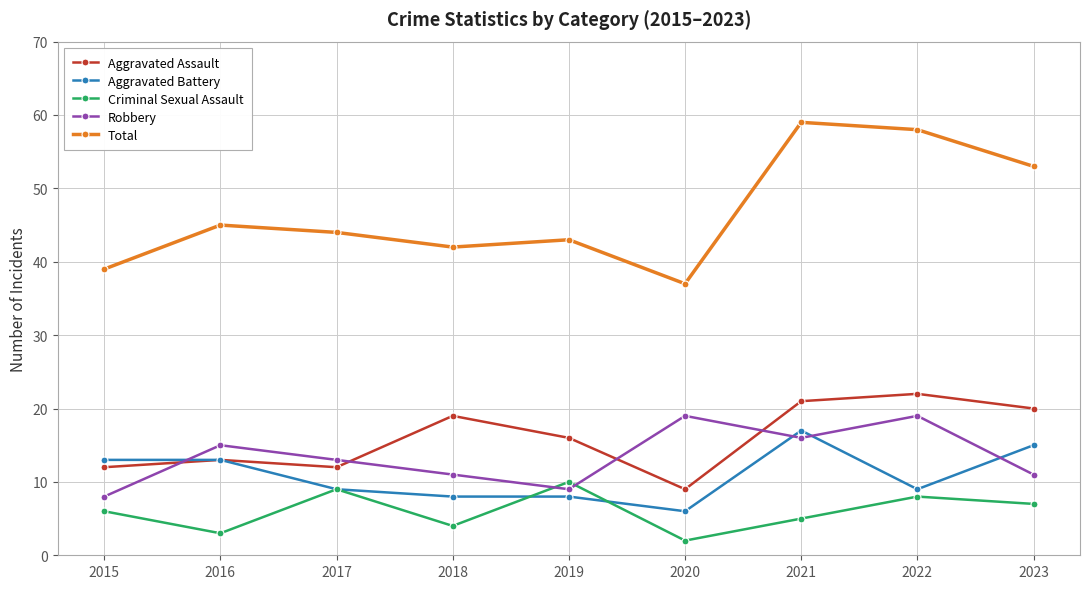

How many interior local peaks does the Robbery series have?

3